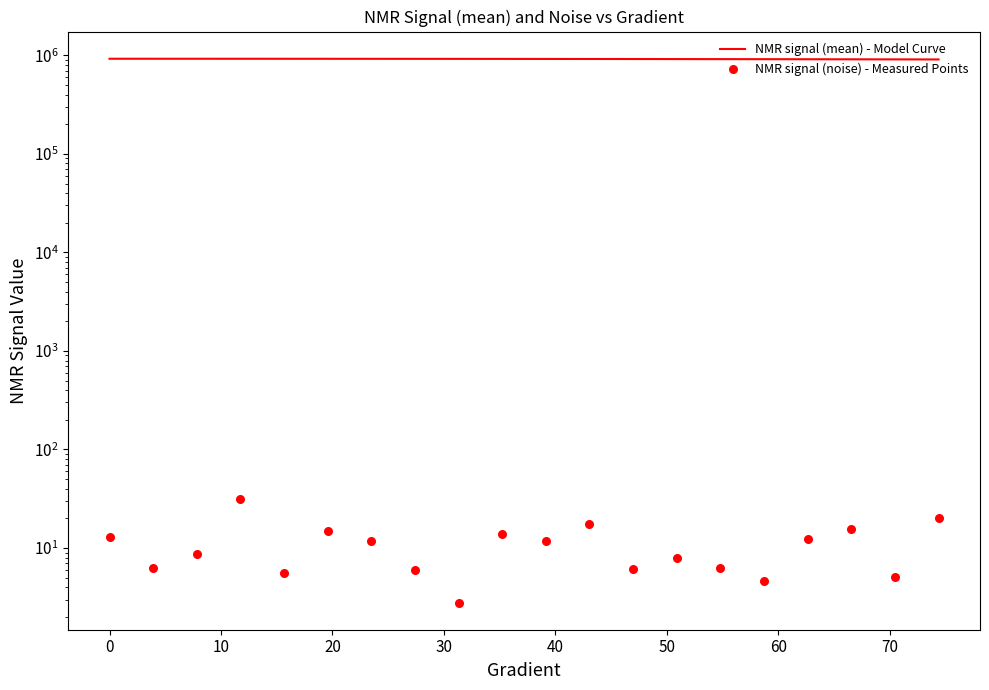

Which series has the largest Y range (max minus min)?

NMR signal (mean) - Model Curve